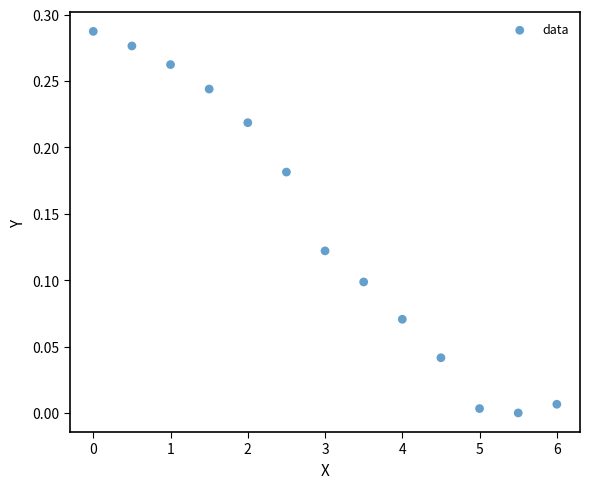

What is the range of X values (max minus min)?

6.0